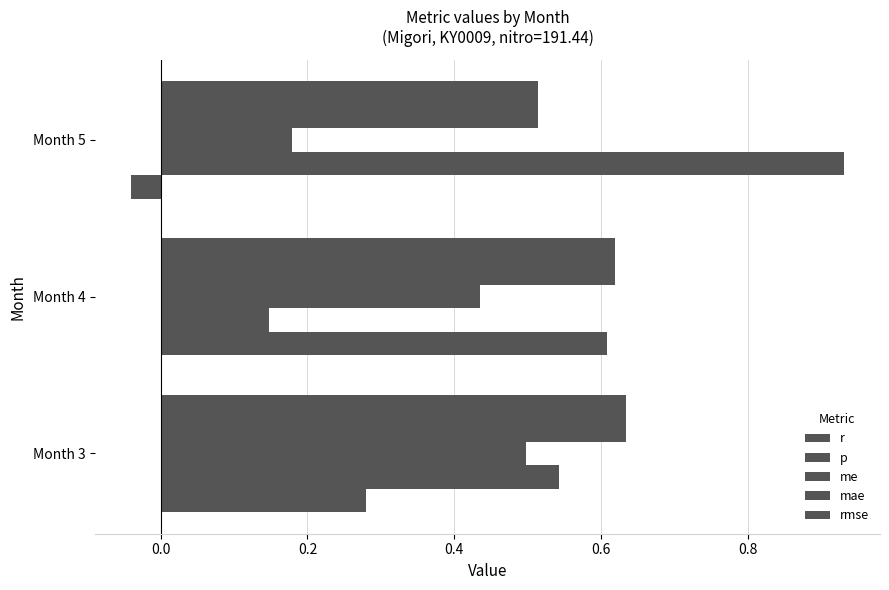

What is the greatest value displayed?

0.9